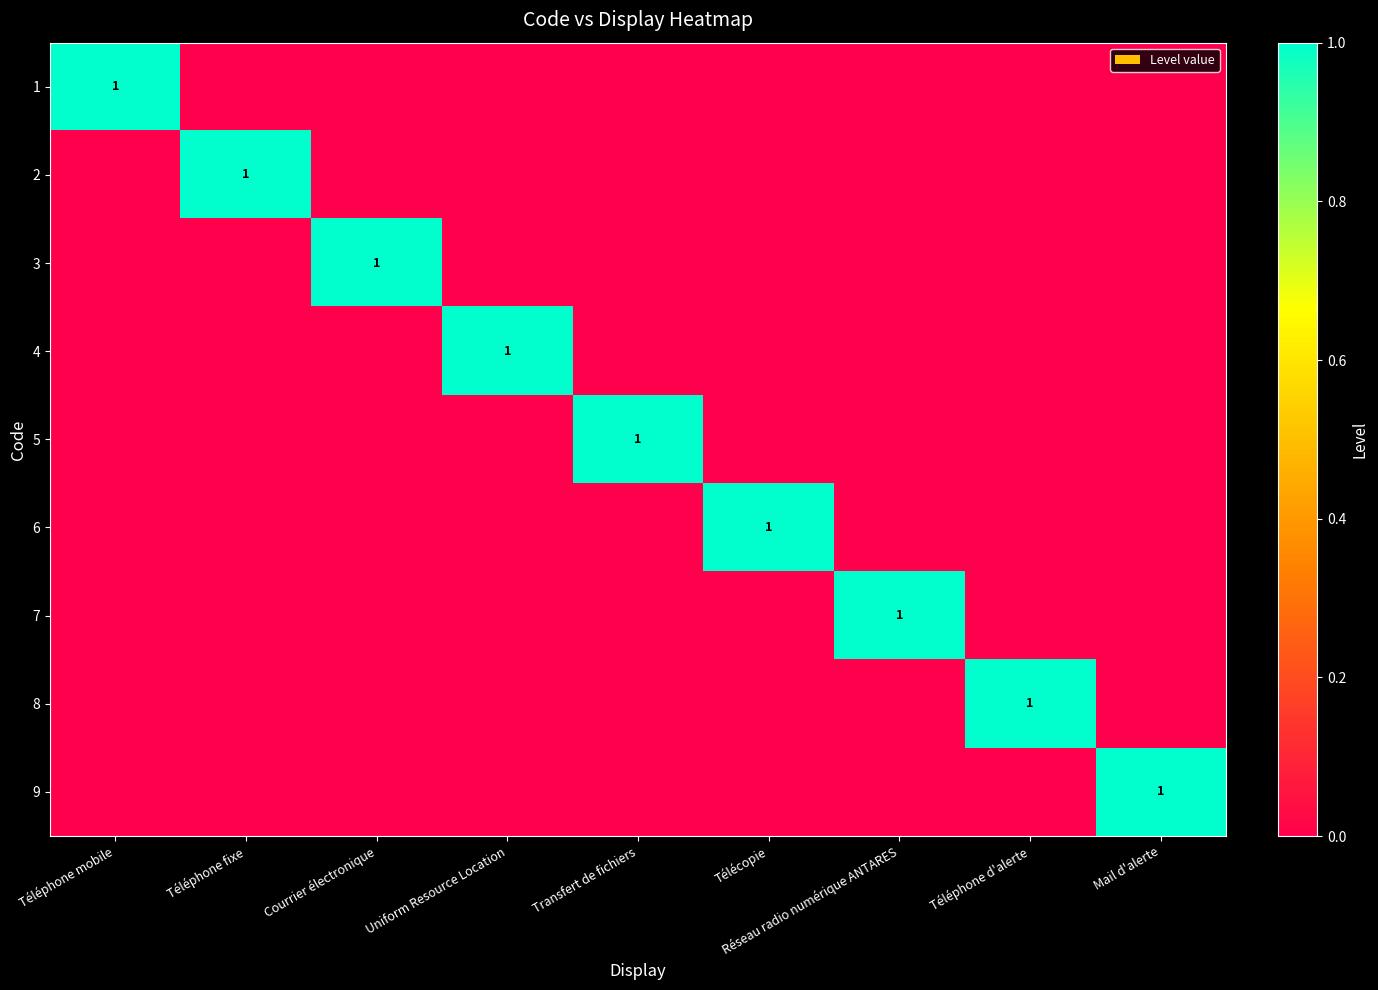

Is the value of 8 at Transfert de fichiers greater than the value of 5 at Télécopie?

No